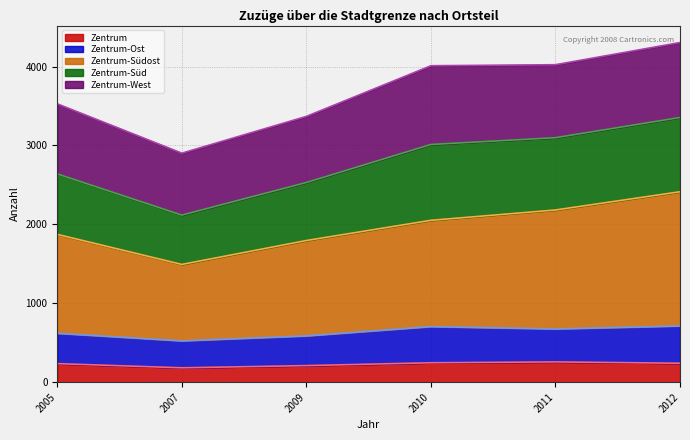

What is the total value across all series at 2011?

4023